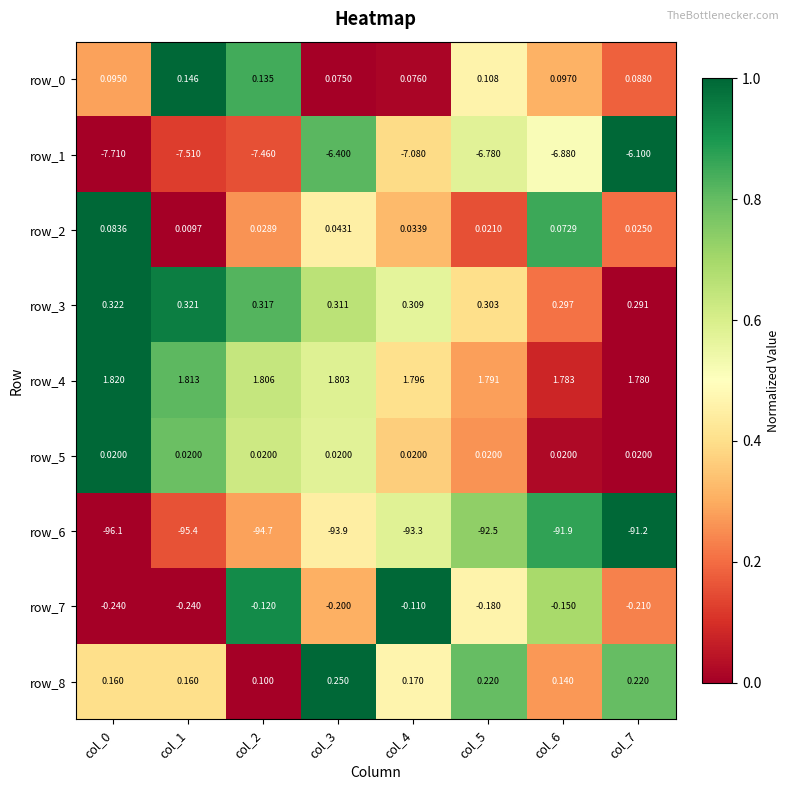

Is the value of row_8 at col_7 greater than the value of row_6 at col_0?

Yes